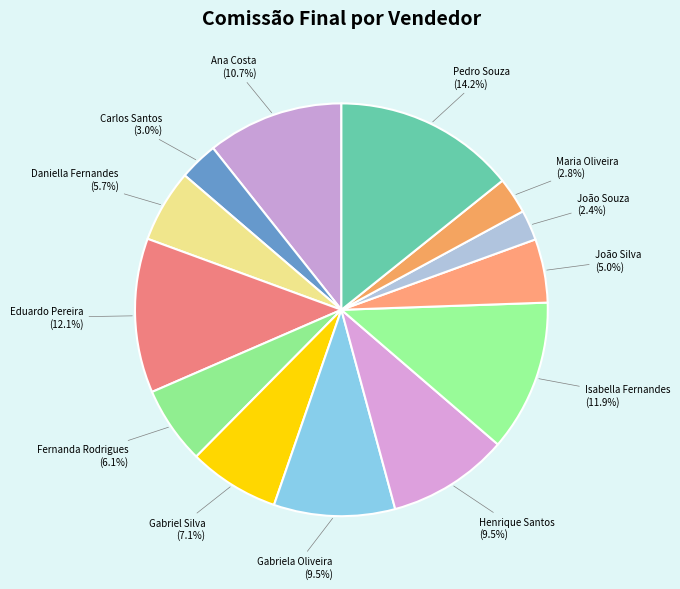

The Gabriel Silva slice represents 1% of the pie. True or false?

False